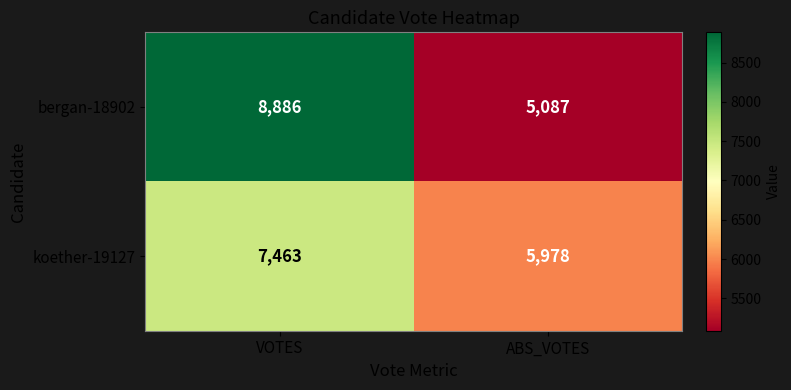

What is the total value across all series at ABS_VOTES?

11065